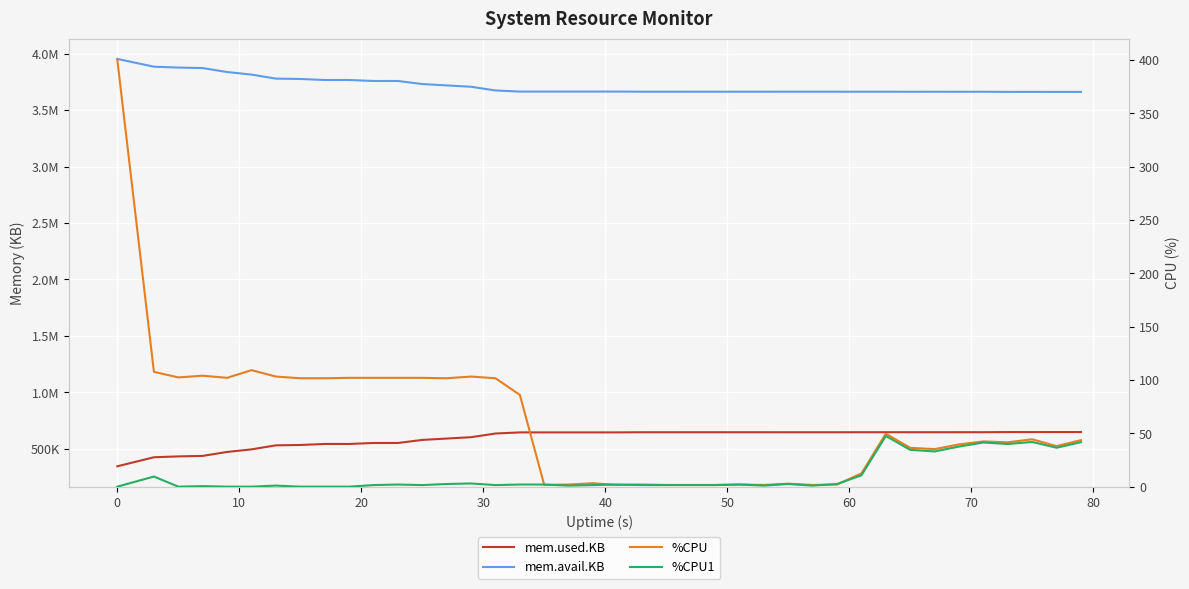

True or false: mem.avail.KB and mem.used.KB intersect in this chart.

False